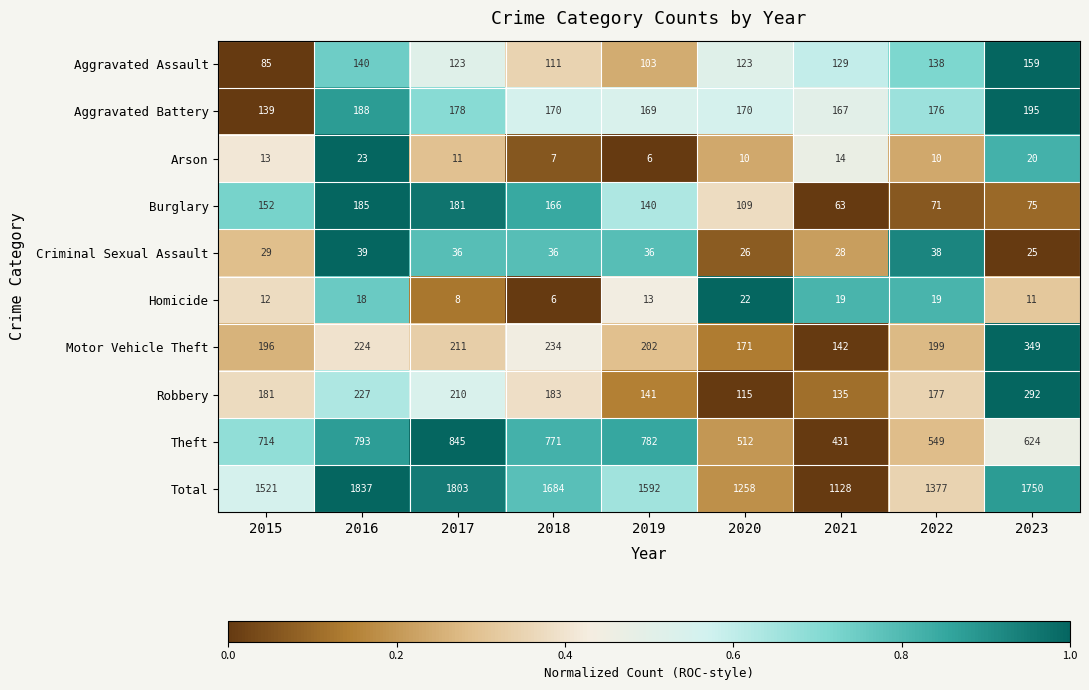

What is the total value across all series at 2015?

3042